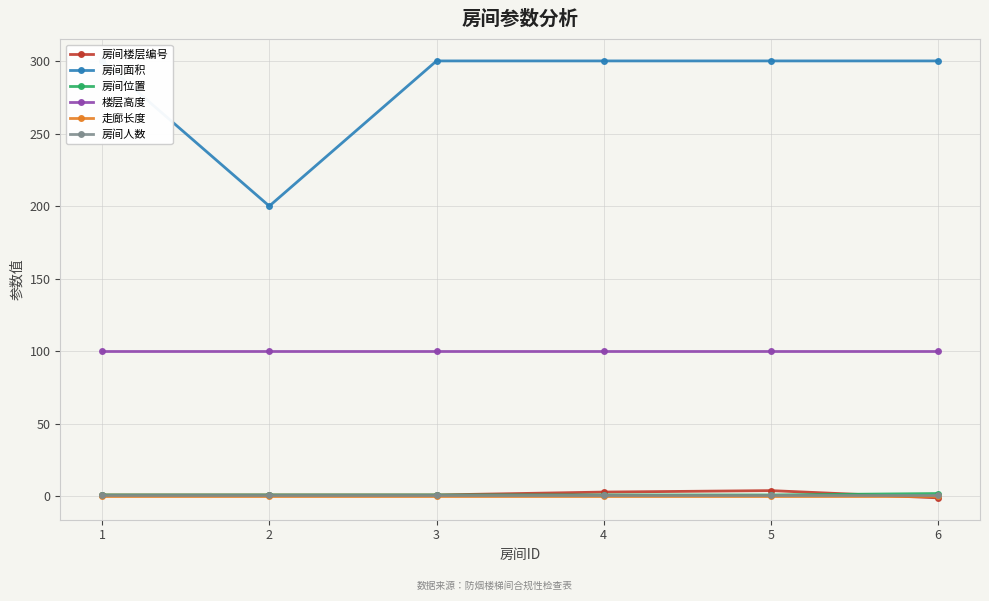

Rank the series at 4 from highest to lowest value.

房间面积, 楼层高度, 房间楼层编号, 房间位置, 房间人数, 走廊长度